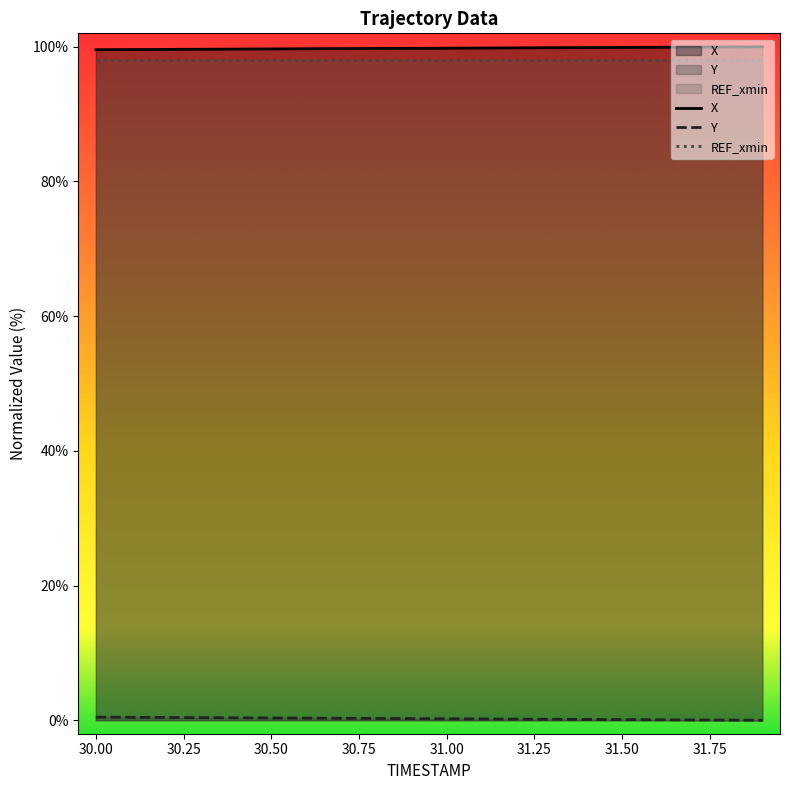

True or false: X and Y cross at least once.

False